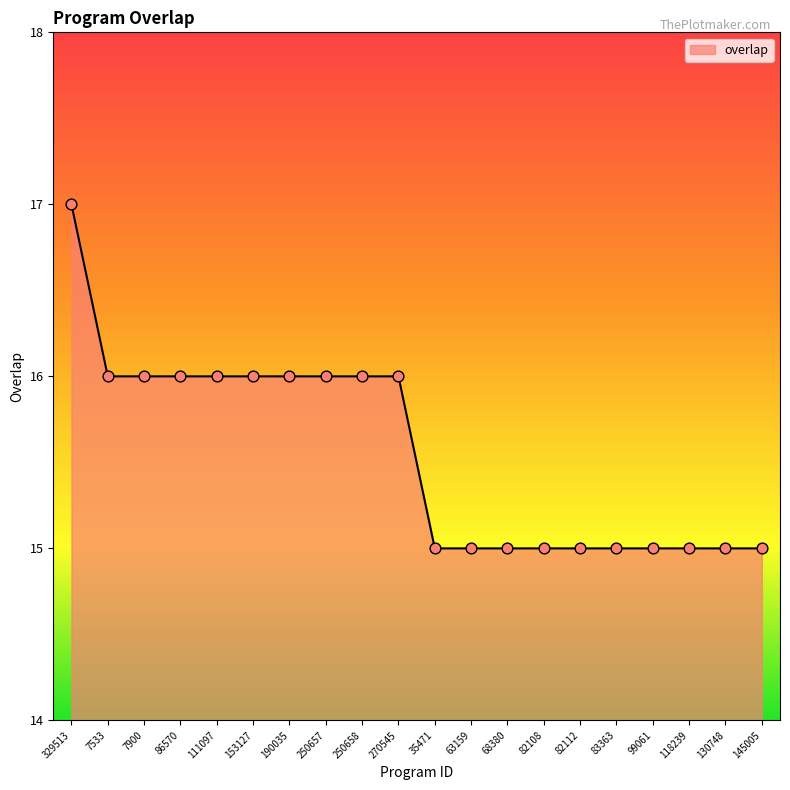

Between 7533 and 68380, which is larger?

7533